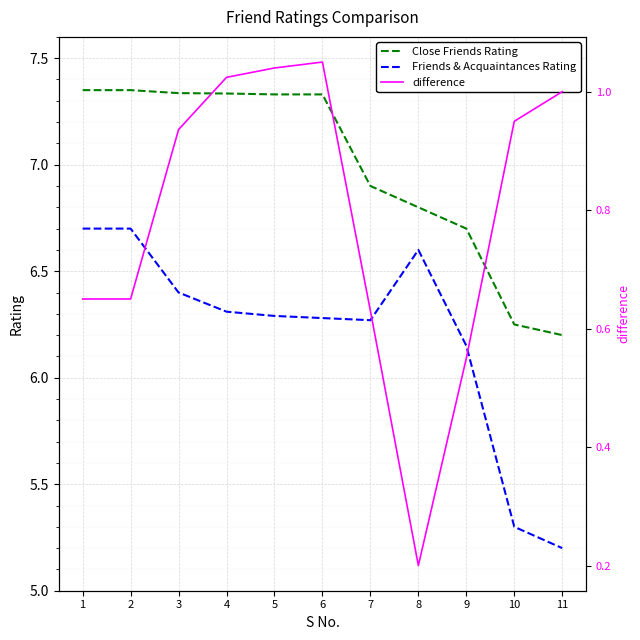

Where is the first local maximum for difference?

6